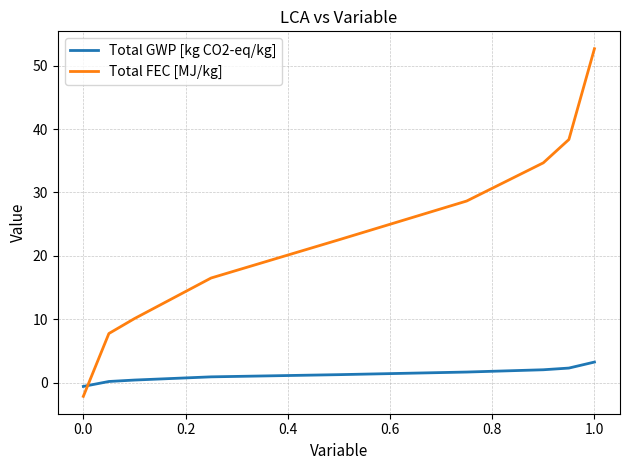

What are all the series names shown in the legend?

Total GWP [kg CO2-eq/kg], Total FEC [MJ/kg]